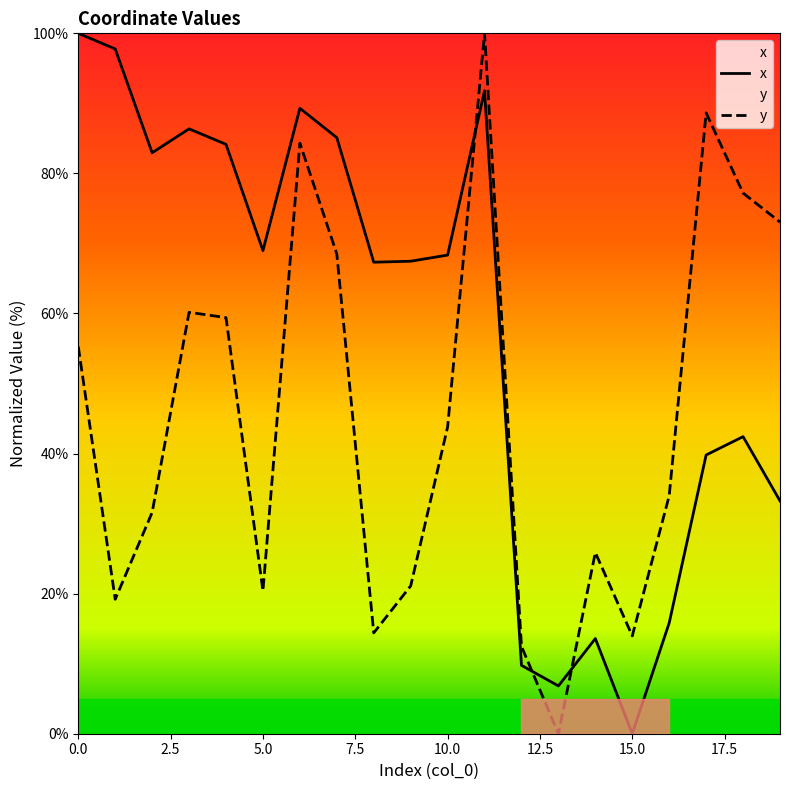

Which category has the lowest value in the y series?

13